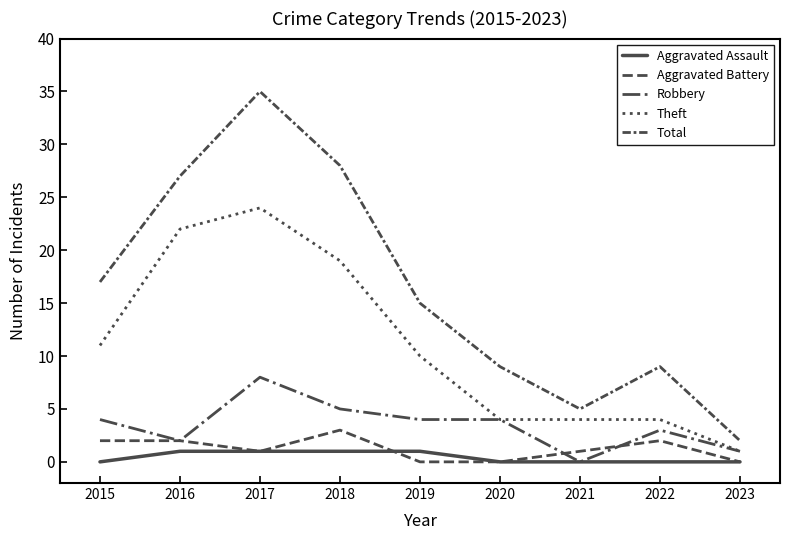

List the labels in order of Aggravated Assault value, smallest first.

2015, 2020, 2021, 2022, 2023, 2016, 2017, 2018, 2019